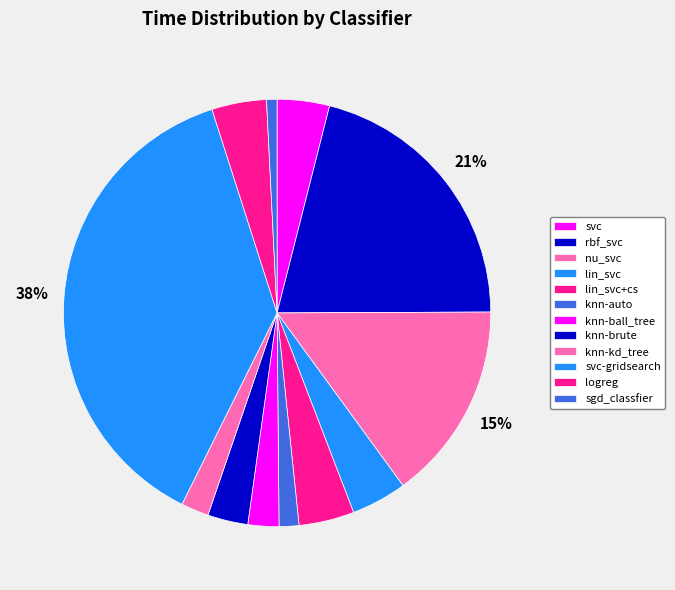

Which category has the smallest portion of the pie?

sgd_classfier